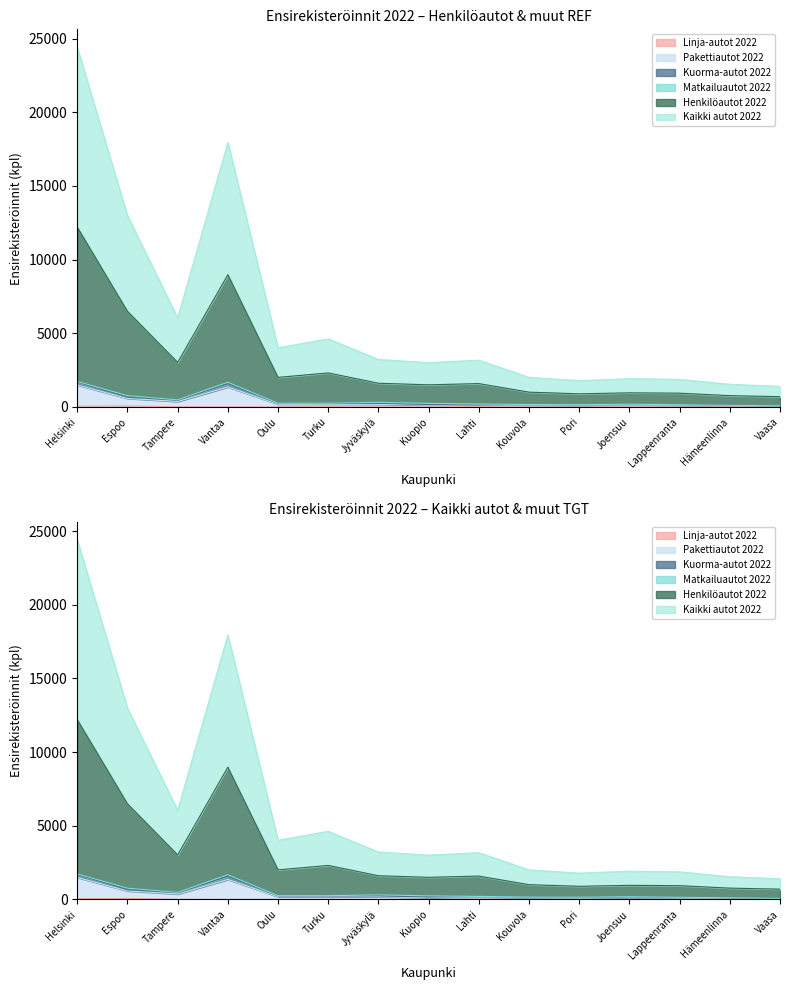

Which series has the largest total across all categories?

Kaikki autot 2022